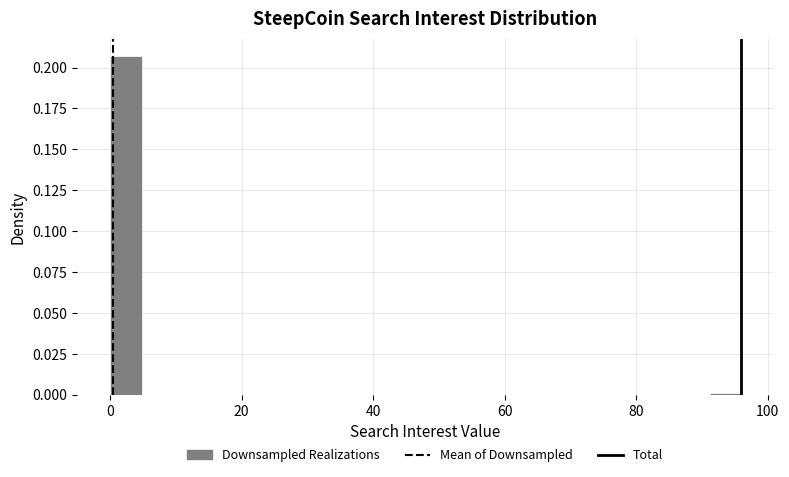

Around what value on the x-axis is the tallest bar? Give the approximate position of its centre, as read against the axis.

2